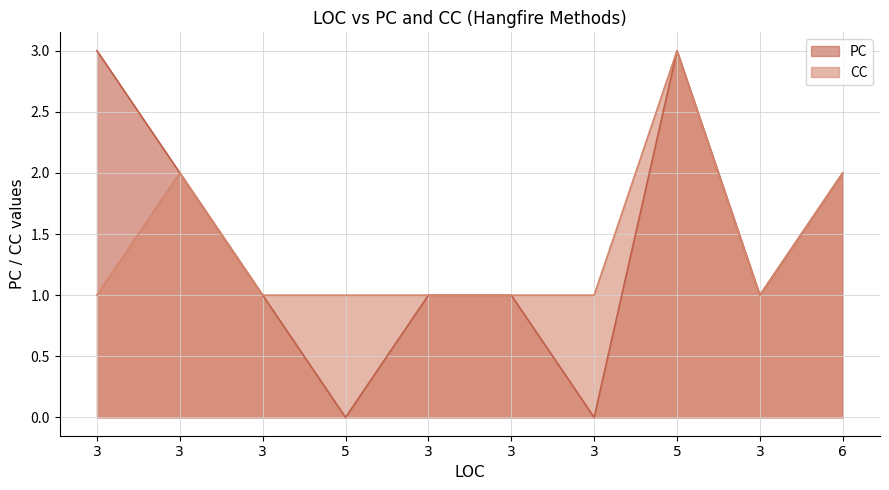

Is it true that PC equals 2 at 5?

False